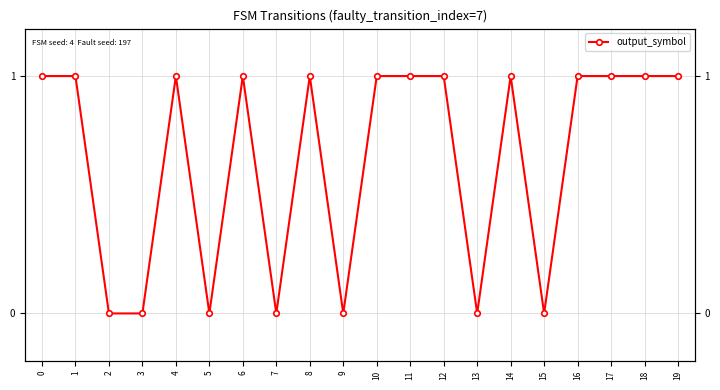

Which has a higher value, 16 or 12?

16